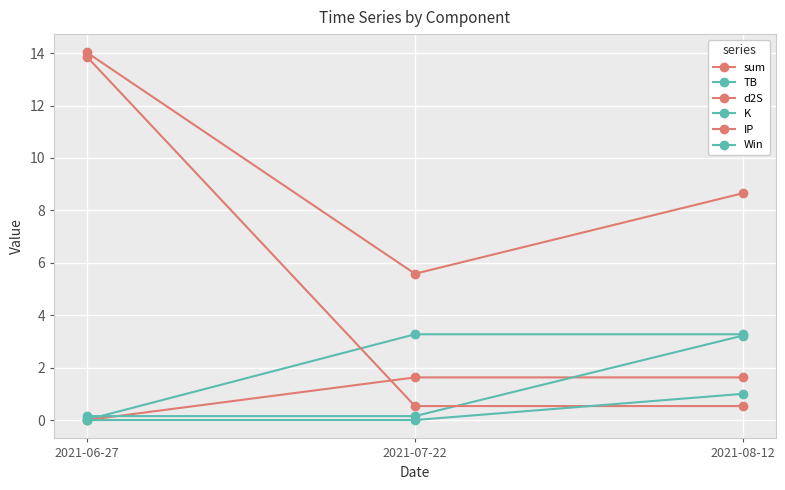

What position from the right is 2021-06-27?

3